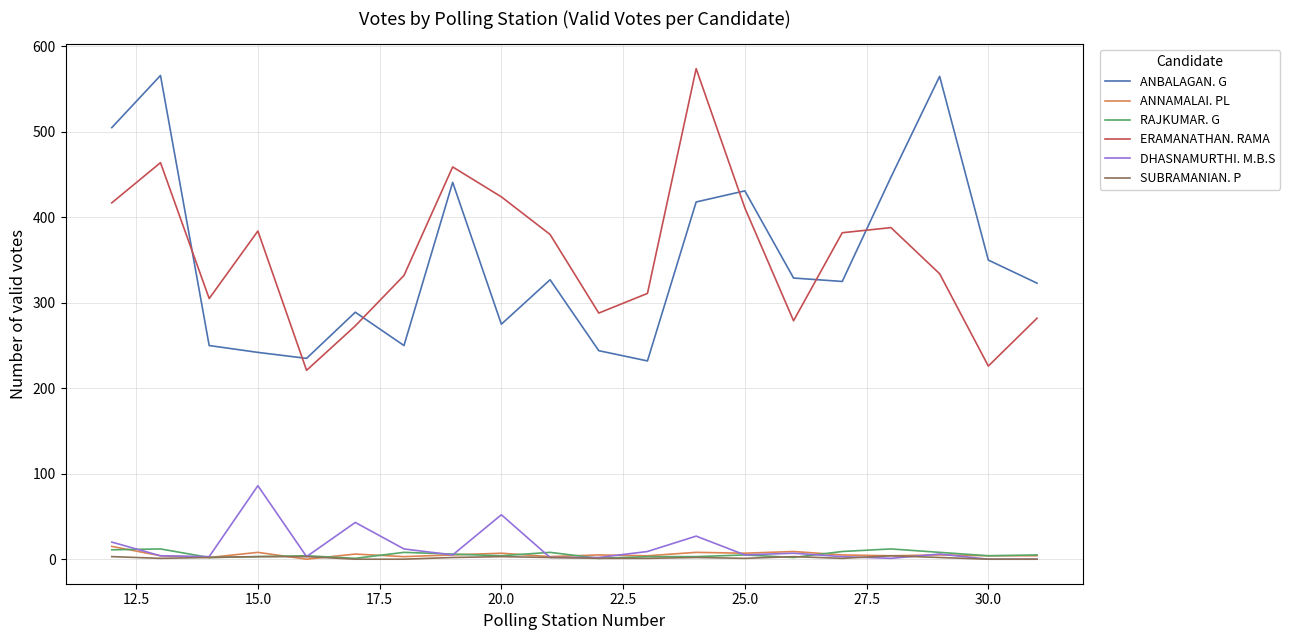

What is the minimum value for ERAMANATHAN. RAMA?

221